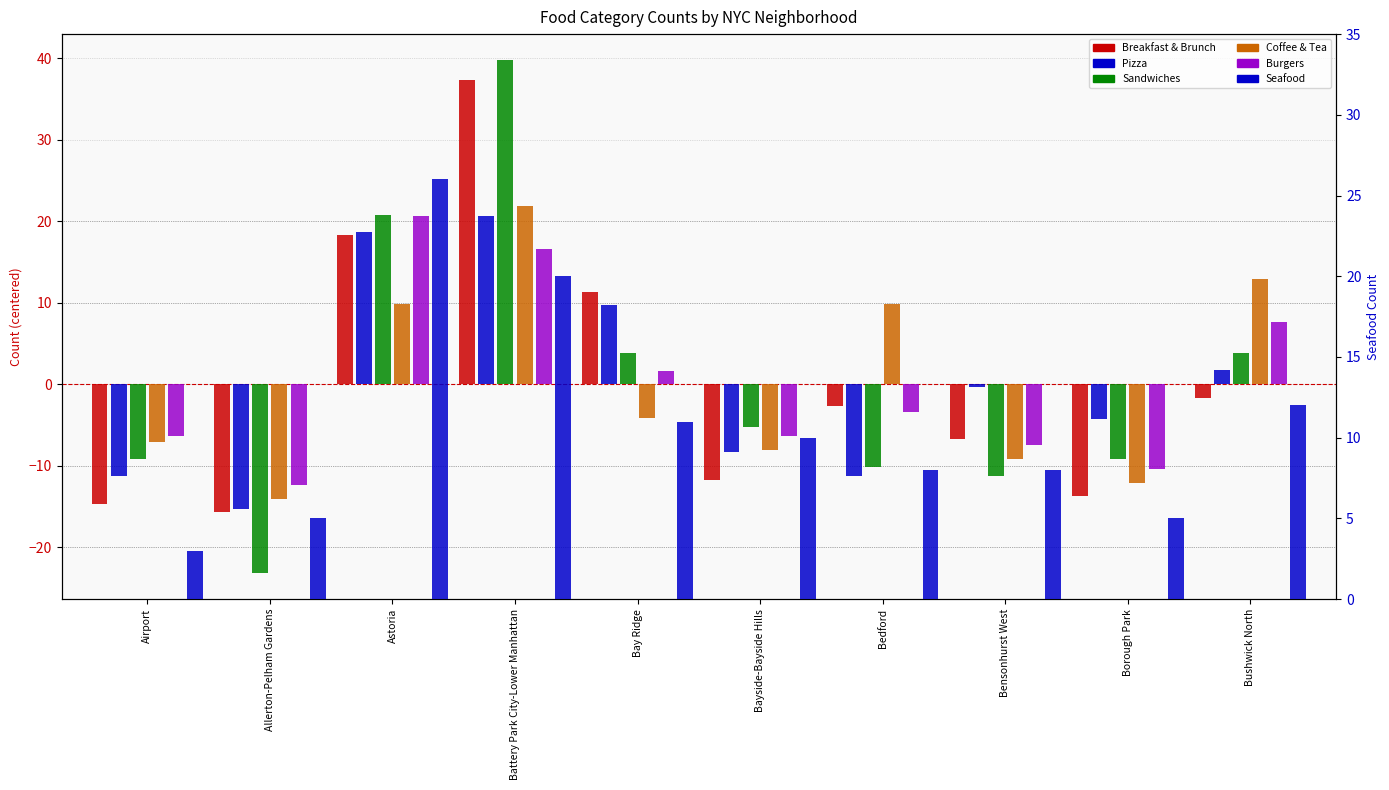

How many negative values does the Coffee & Tea series have?

6